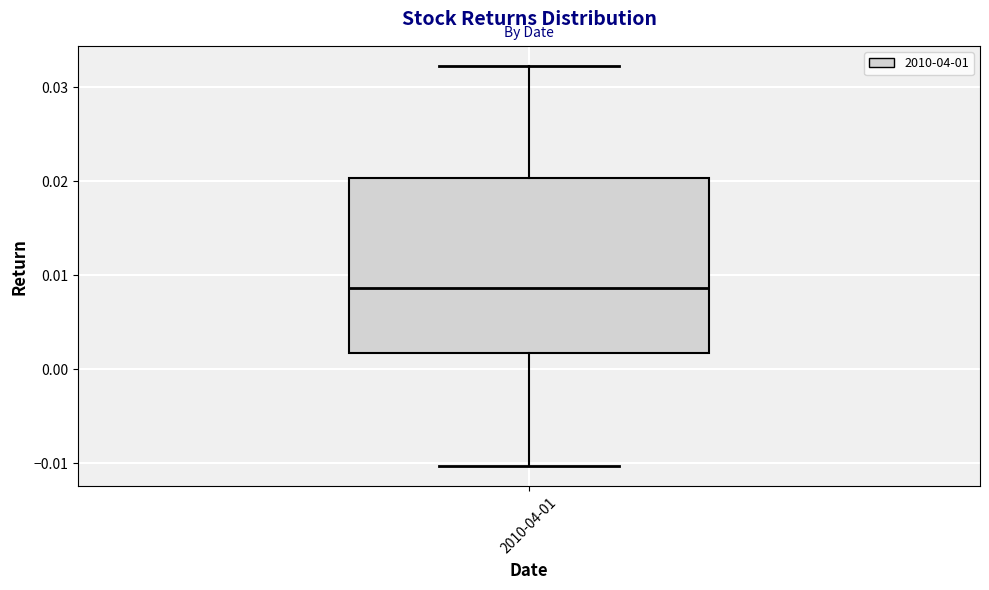

Read this box plot against the y-axis: the position of the median line, the range covered by the box, and the ends of both whiskers. The values are not printed on the chart, so give them approximately, as read against the axis.

median 0.009, box 0.002 to 0.020, whiskers -0.010 to 0.032